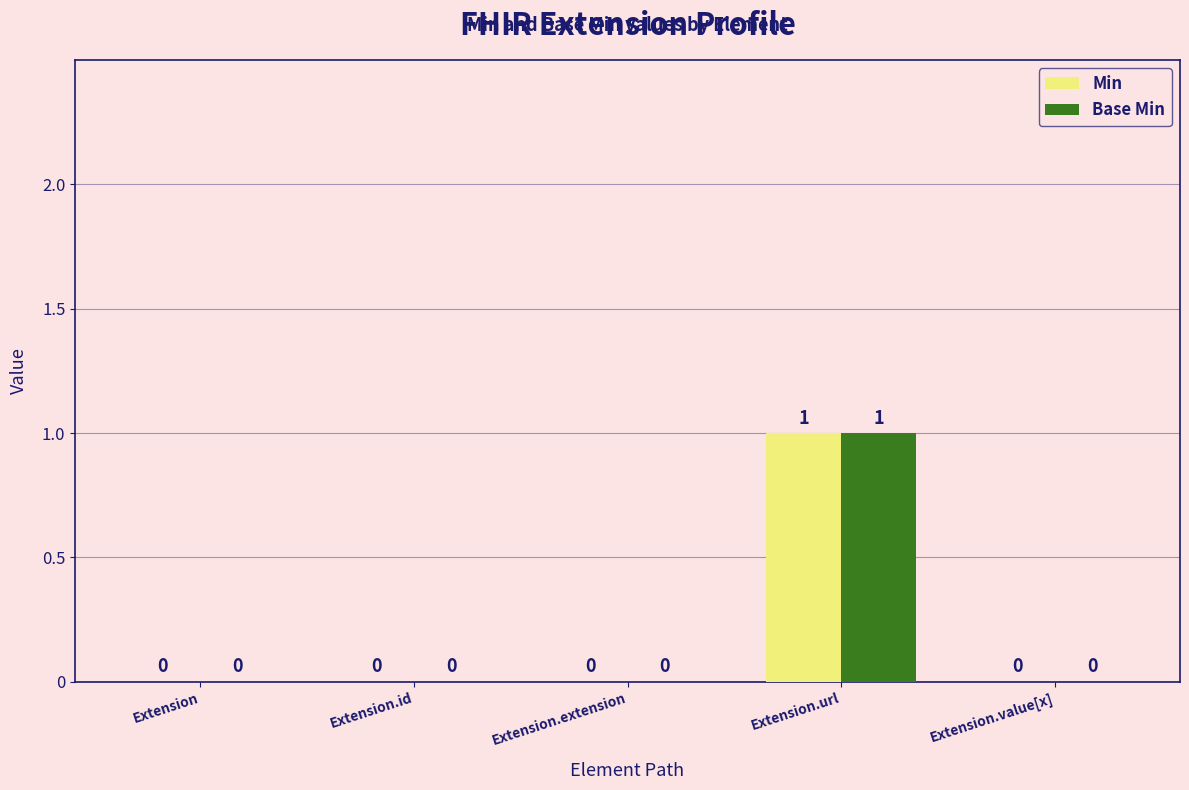

Is it true that Base Min equals 1 at Extension?

False